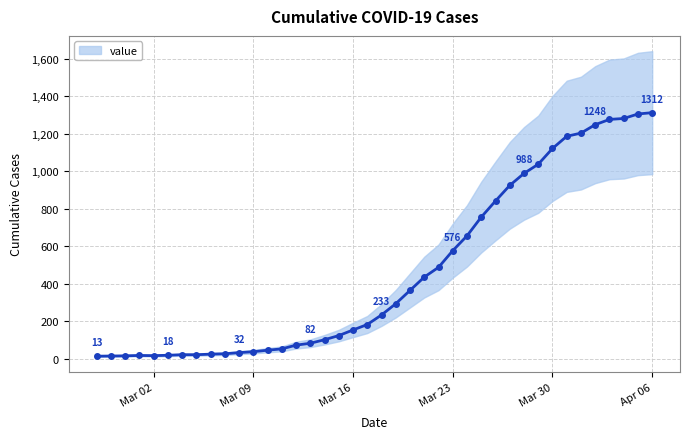

What is the maximum value for value?

1312